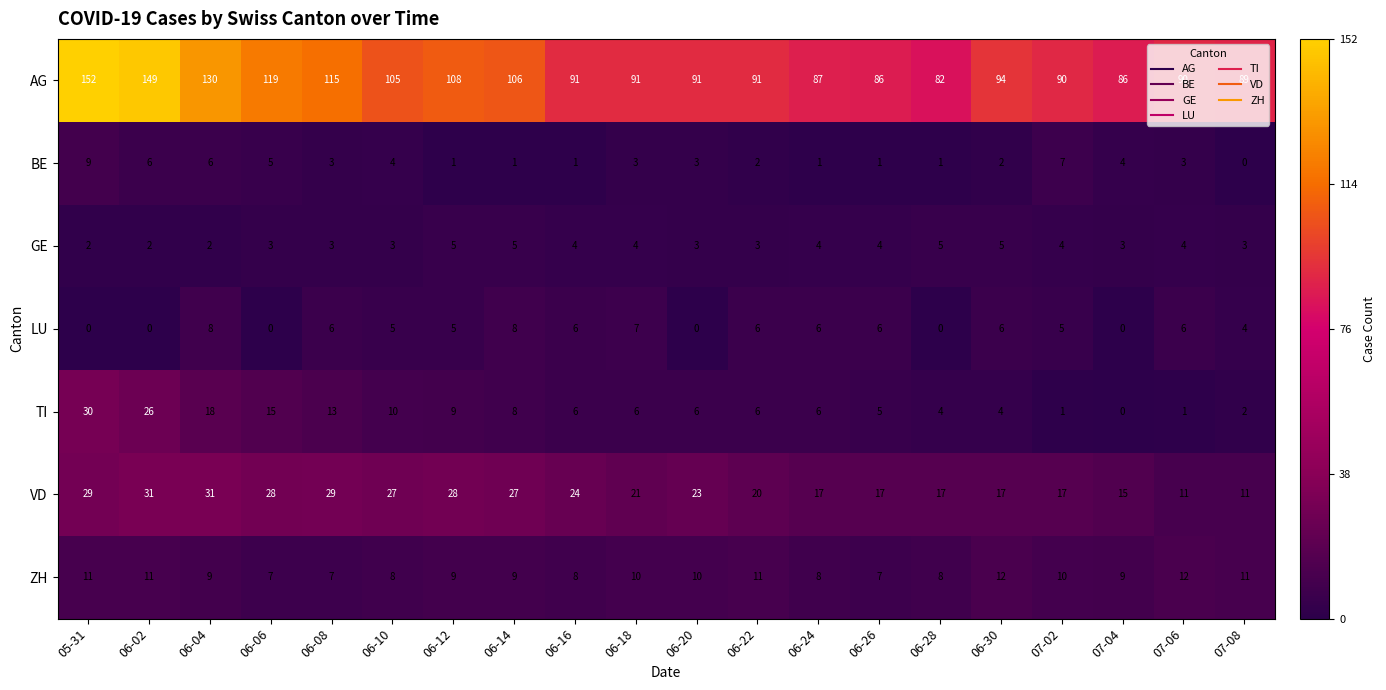

What is the total value across all series at 06-16?

140